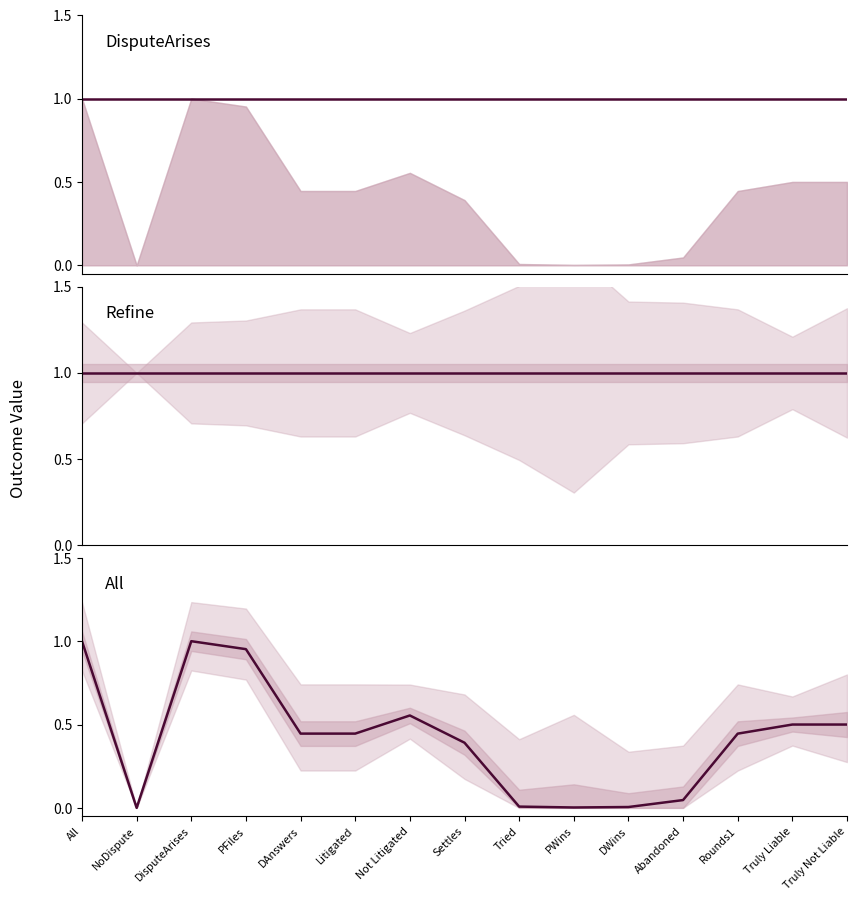

True or false: DisputeArises and Refine cross at least once.

False